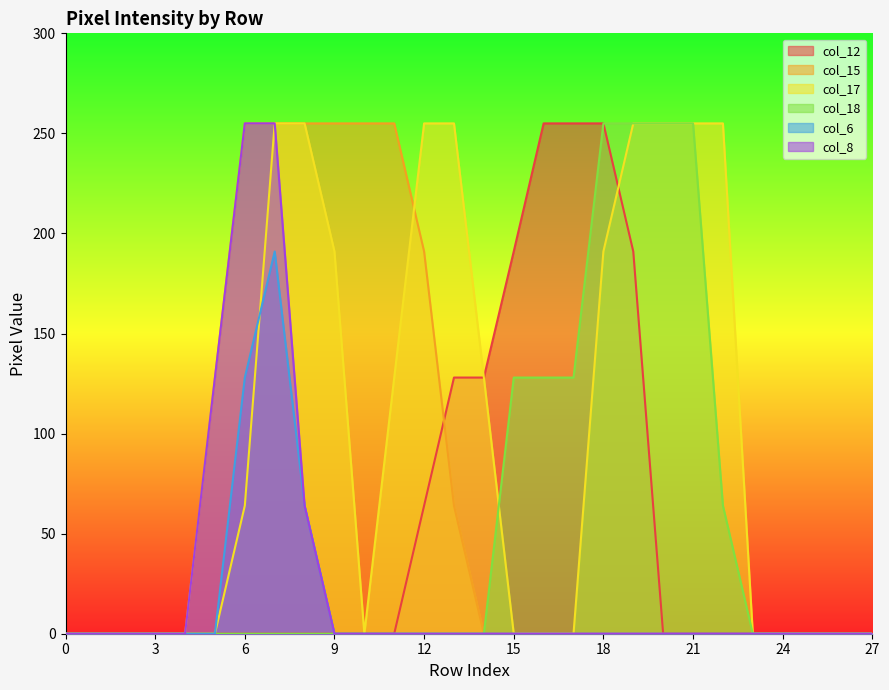

What are all the series names shown in the legend?

col_12, col_15, col_17, col_18, col_6, col_8